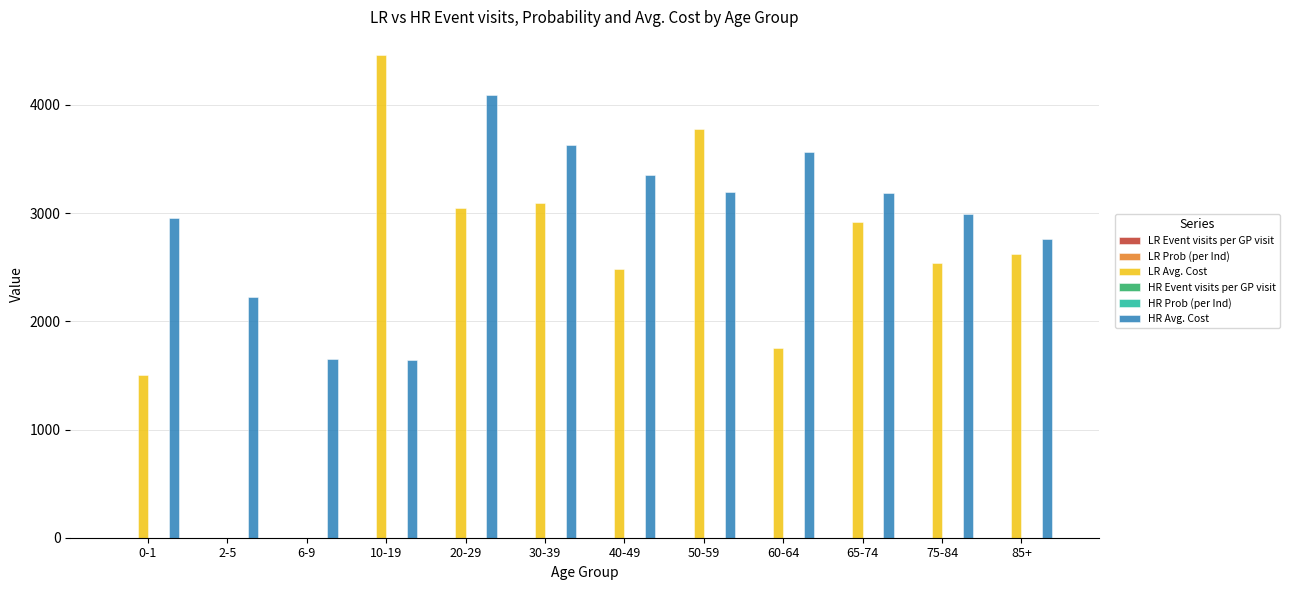

At which label does LR Avg. Cost reach its peak?

10-19